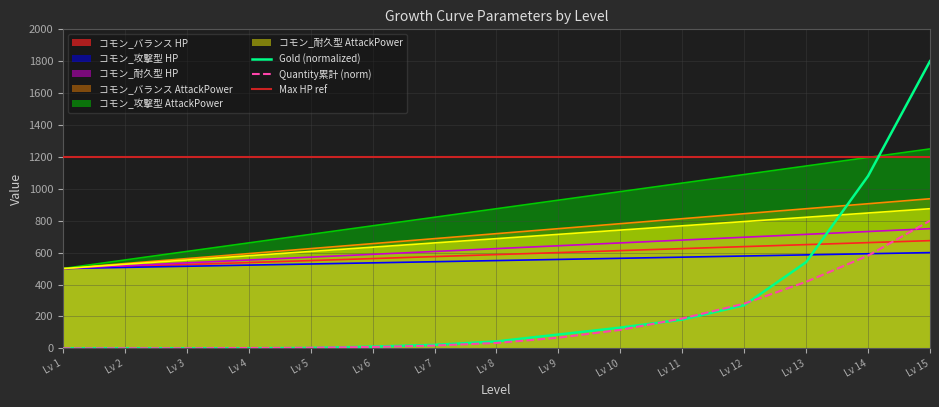

True or false: コモン_バランス AttackPower has a value of 252.9 at Lv 4.

False